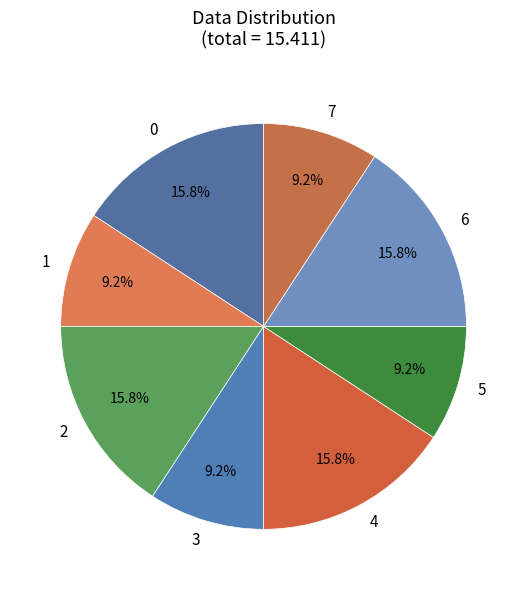

Is there any slice that represents more than half of the pie?

No